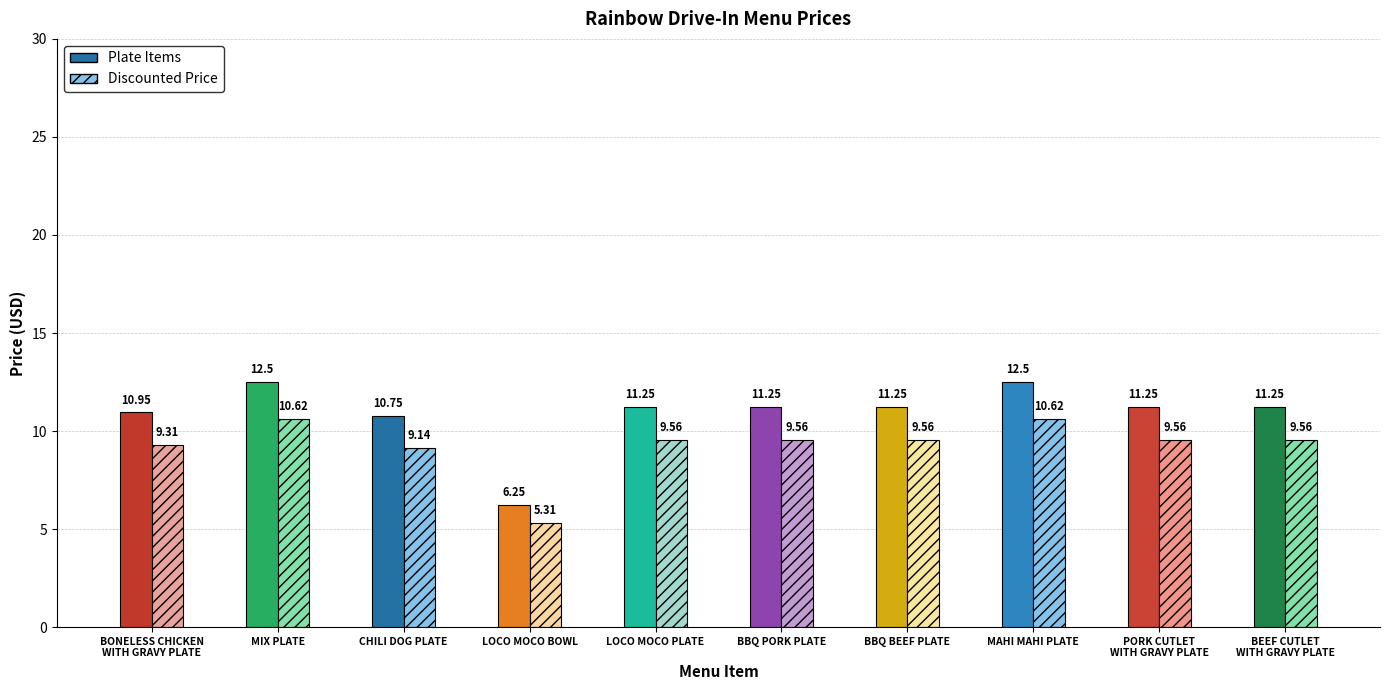

What is the label of the 9th bar from the left?

PORK CUTLET
WITH GRAVY PLATE